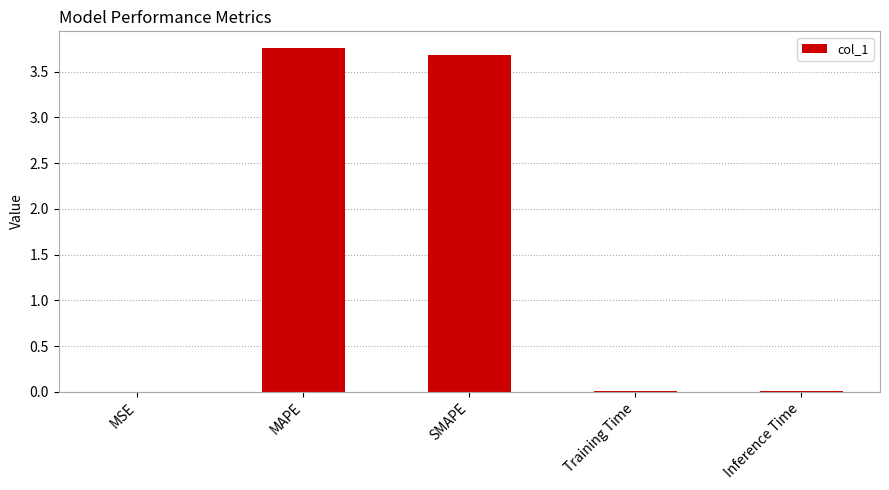

What value does the data have at SMAPE?

3.7